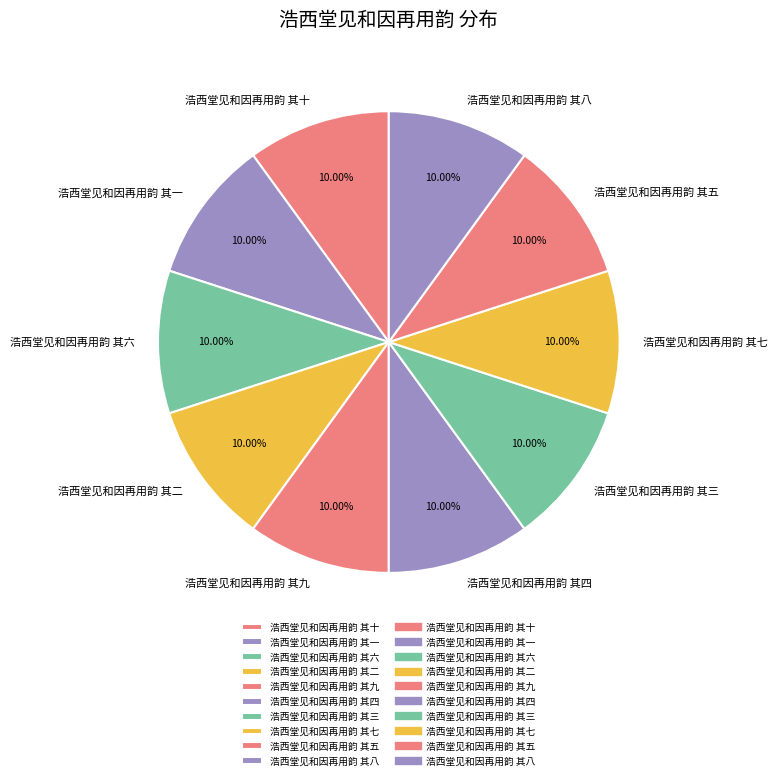

Approximately how many times larger is the value at 浩西堂见和因再用韵 其九 compared to 浩西堂见和因再用韵 其六?

1.0